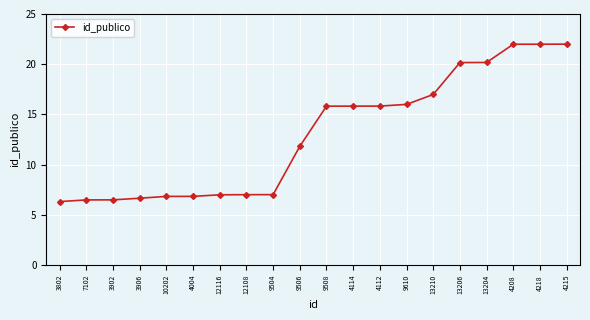

True or false: the data shows 7.0 at 12116.

True